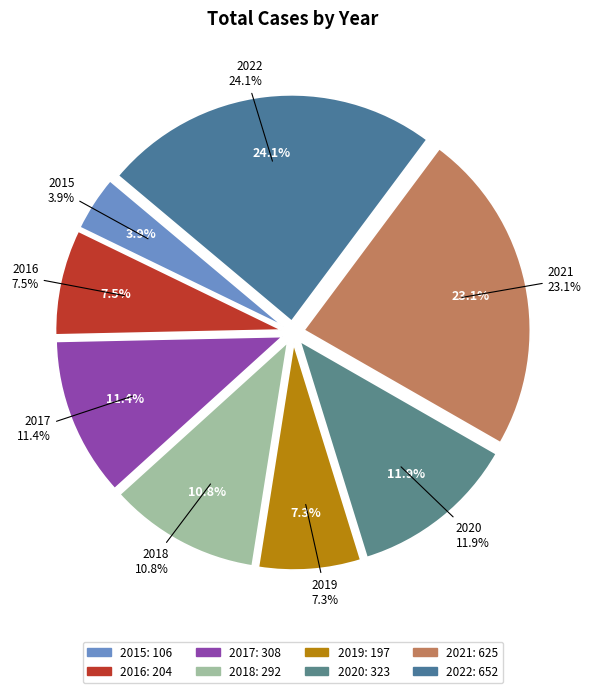

How many slices are in this pie chart?

8